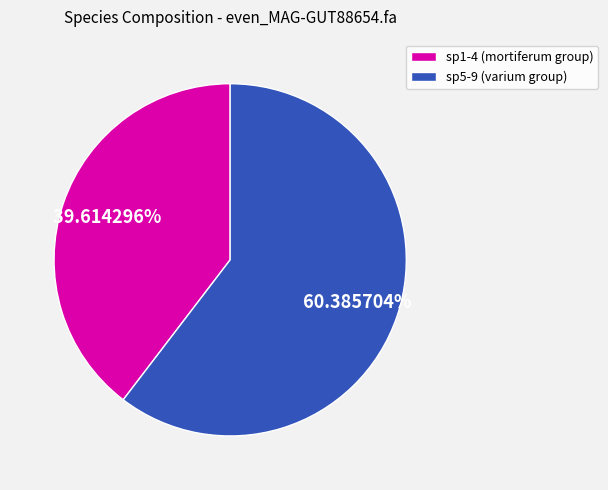

What is the largest slice in the pie chart?

sp5-9 (varium group)